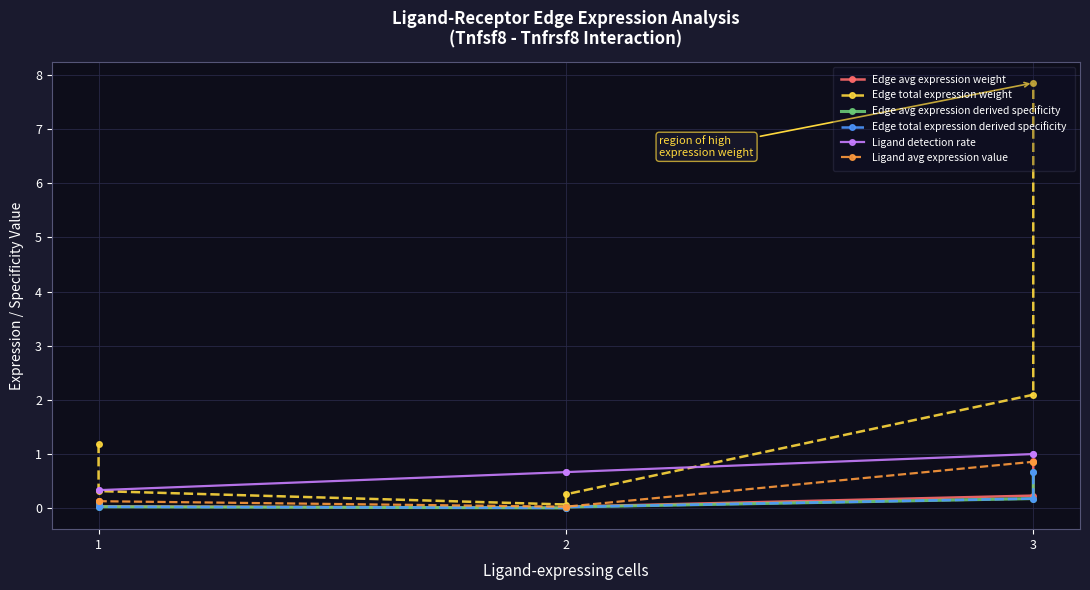

How many categories are shown in the chart?

6